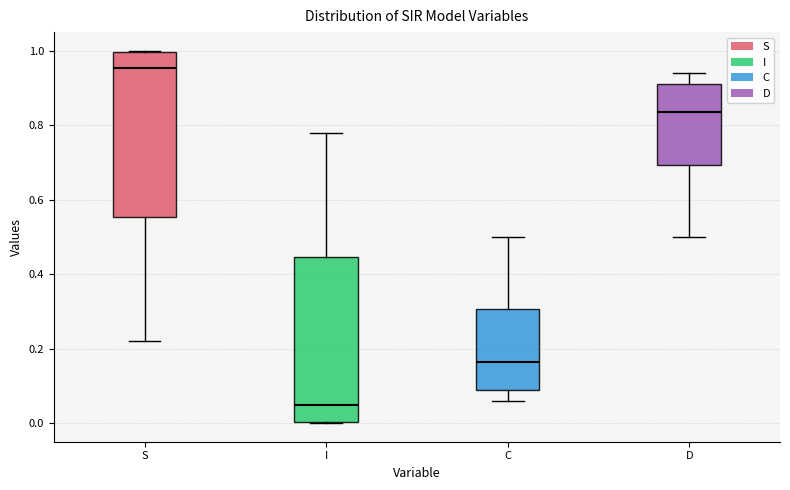

Which box's median line is the lowest?

I